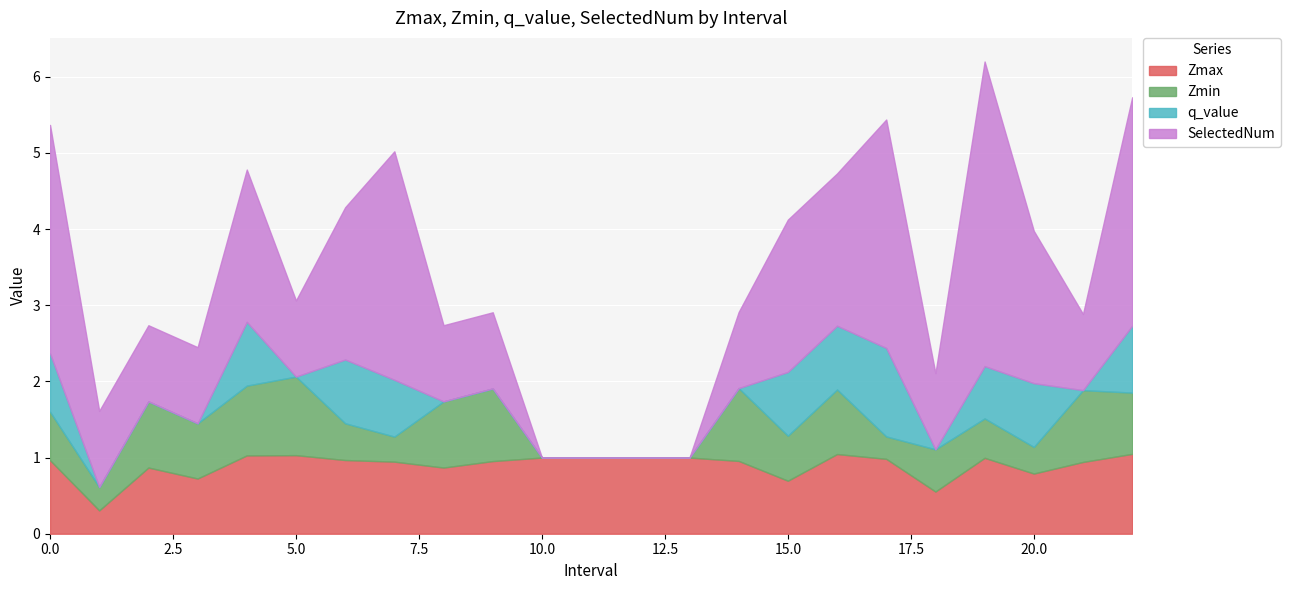

How many times do SelectedNum and Zmin cross each other?

2